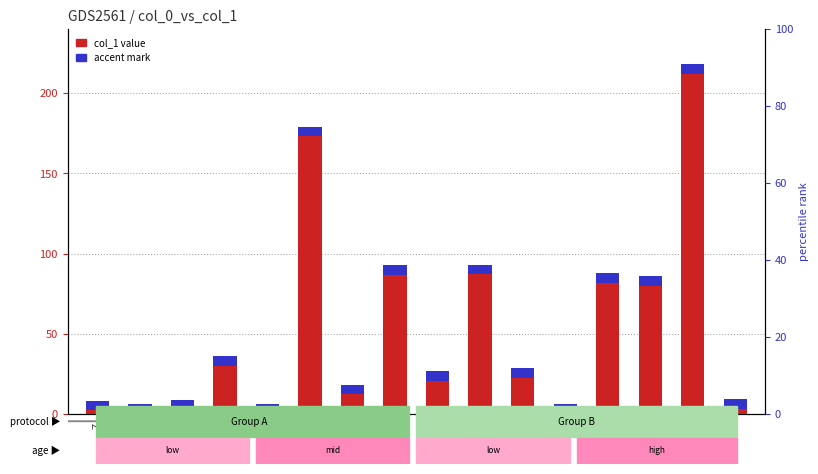

Reading left to right, list all the values displayed in this chart.

8.3	4.0	9.0	36.1	6.5	179.0	18.2	92.9	26.6	93.0	28.5	3.3	87.9	86.0	218.2	9.3